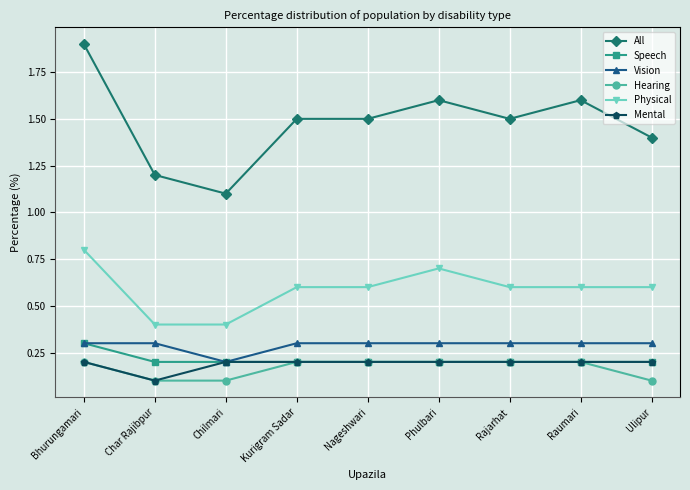

Where is the first local minimum for Mental?

Char Rajibpur